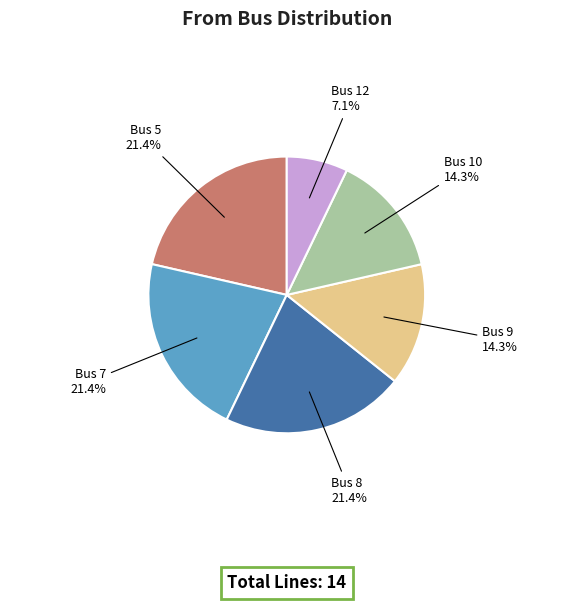

Is there any slice that represents more than half of the pie?

No